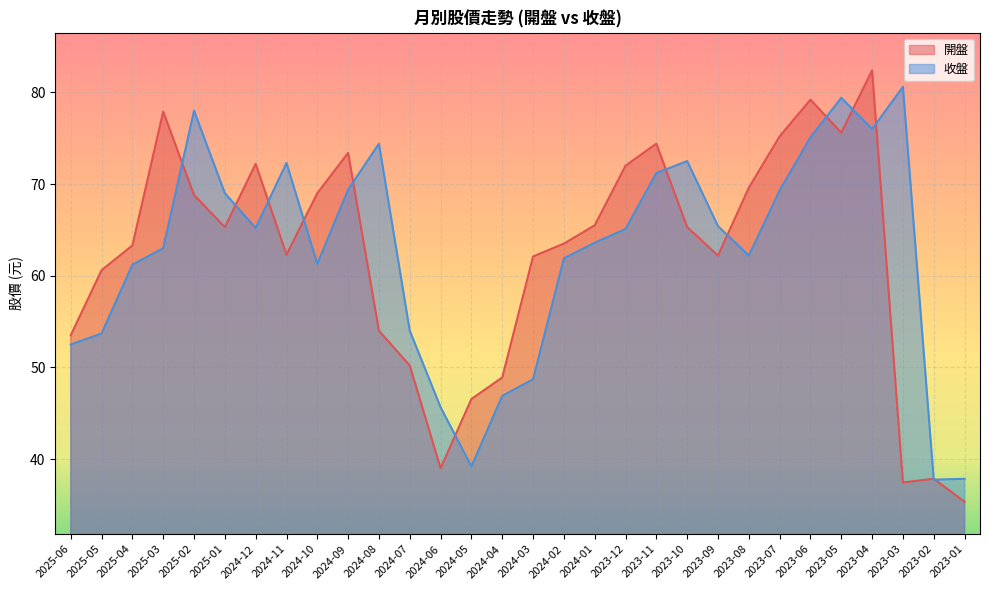

How many times do 收盤 and 開盤 cross each other?

13